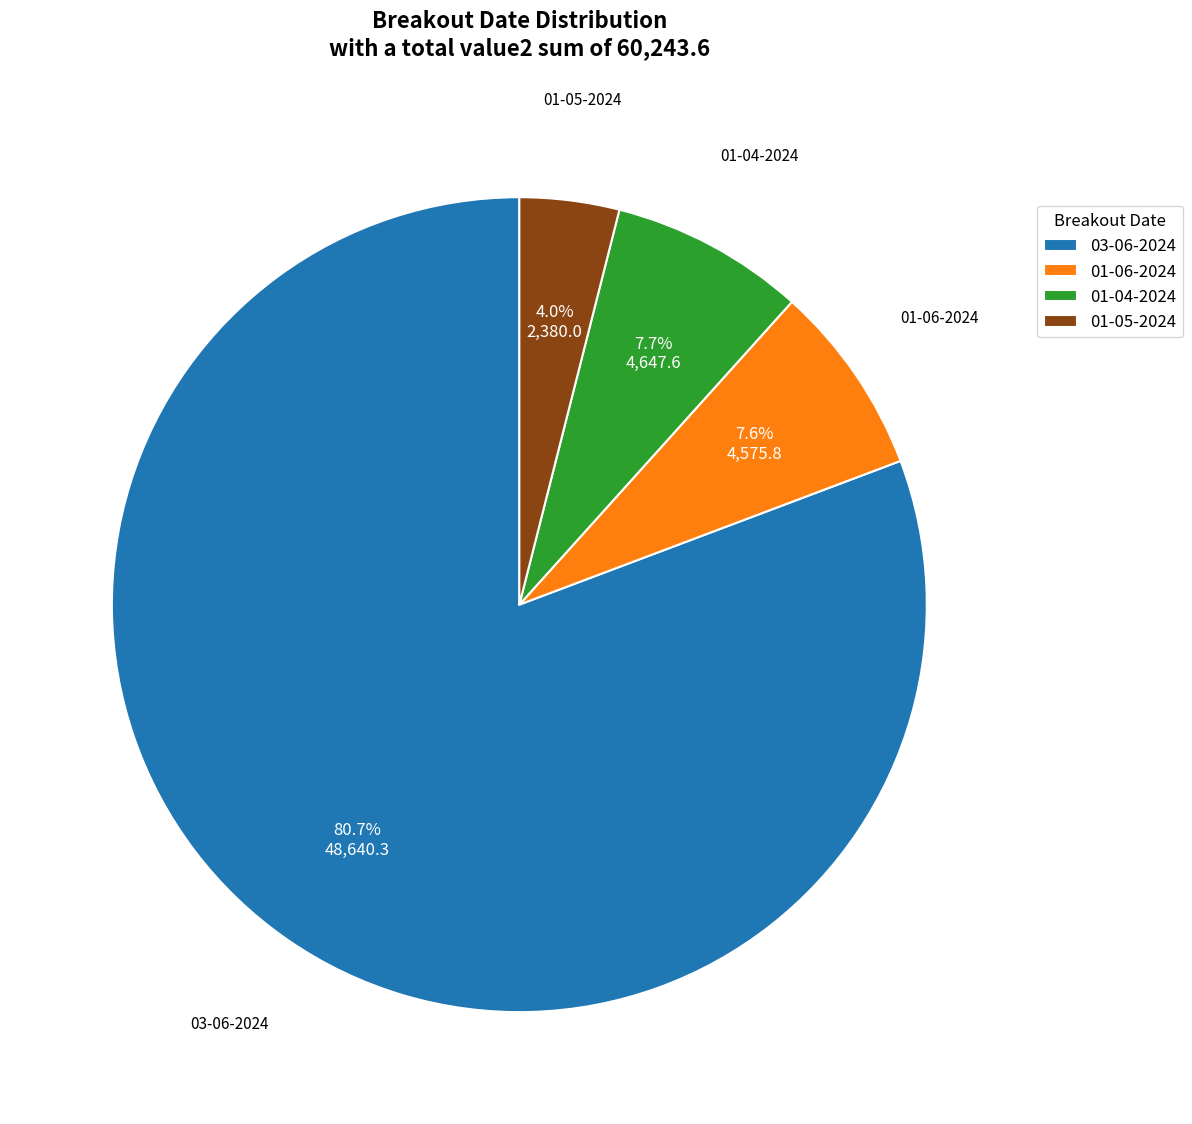

Is it true that 03-06-2024 is 1% of the pie?

False